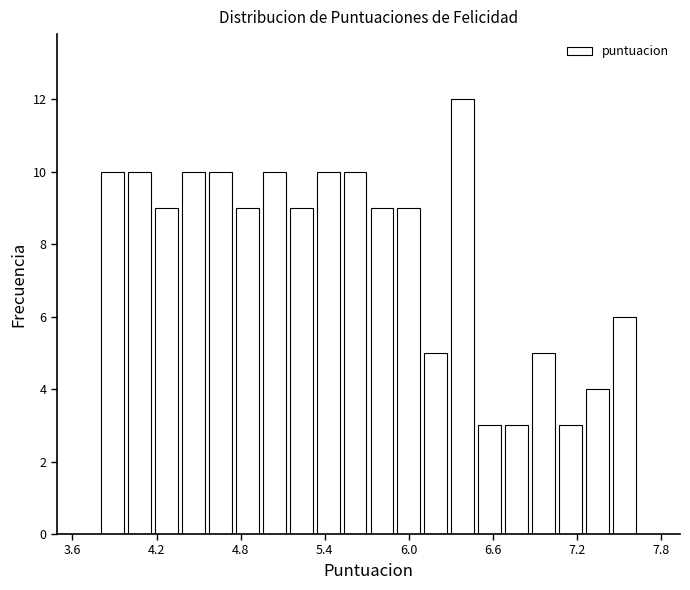

Read against the x-axis, roughly where is the centre of the tallest bar?

6.4